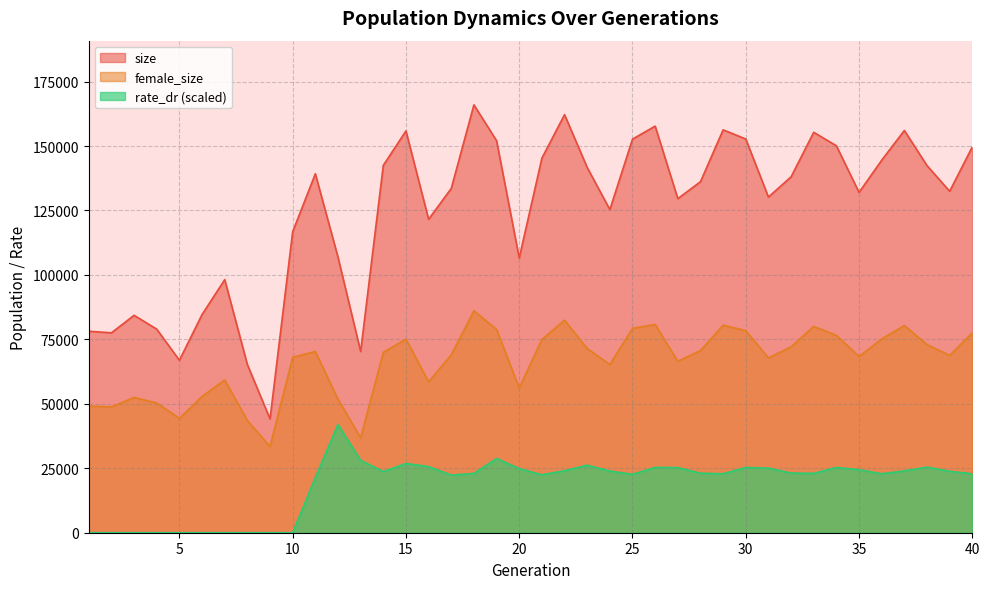

Count the number of categories in the chart.

40